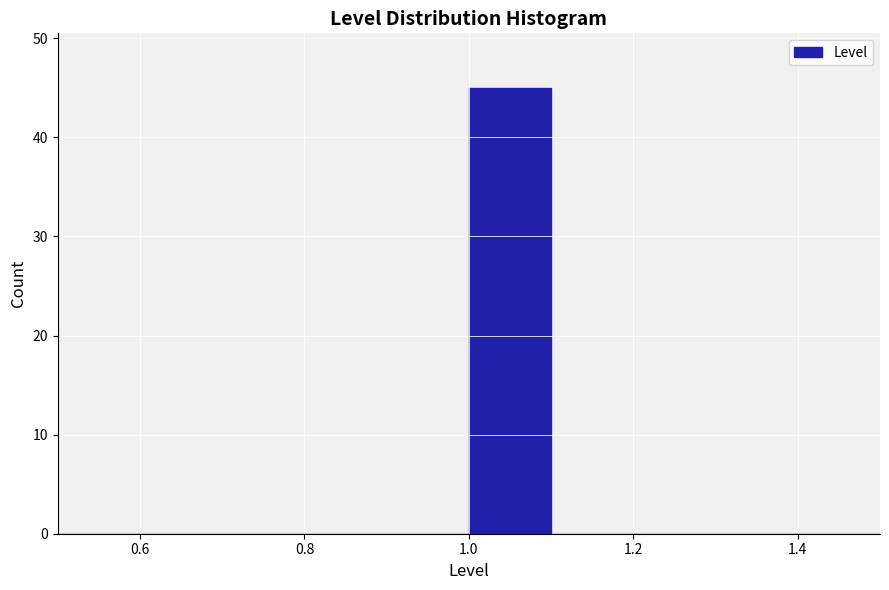

Over which range of the x-axis is the bar tallest?

1.0 to 1.1